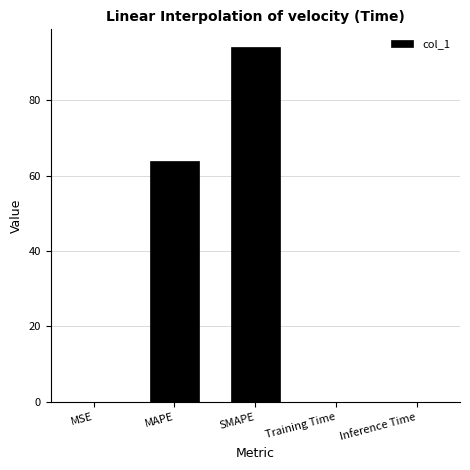

What is the difference between the values at MSE and Training Time?

0.1